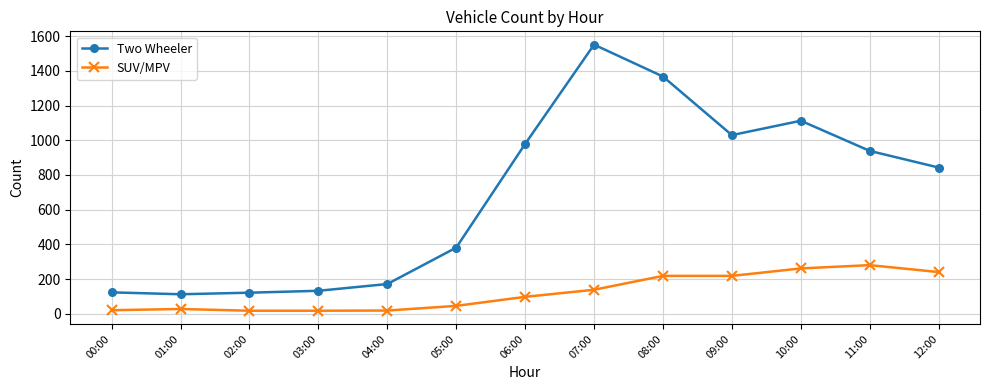

Does the chart have visible grid lines?

Yes